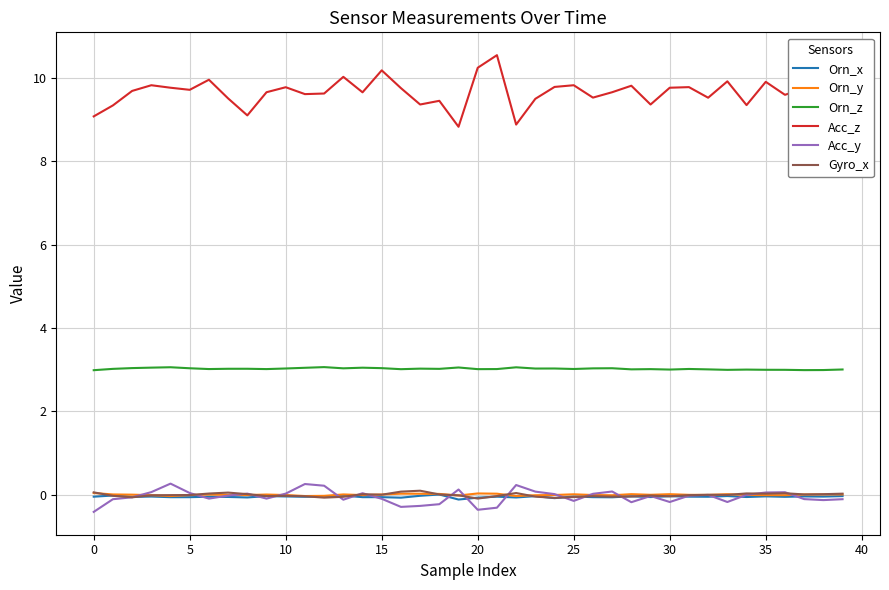

Which series has the largest total across all categories?

Acc_z